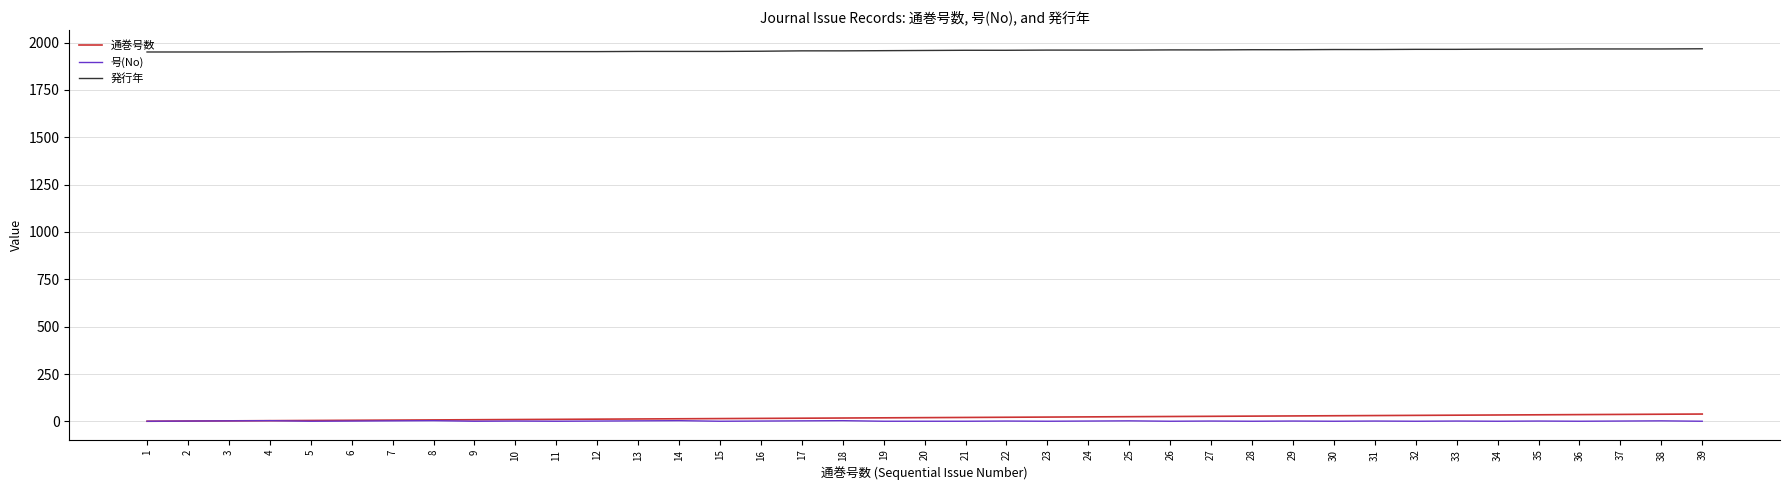

True or false: 通巻号数 and 発行年 cross at least once.

False